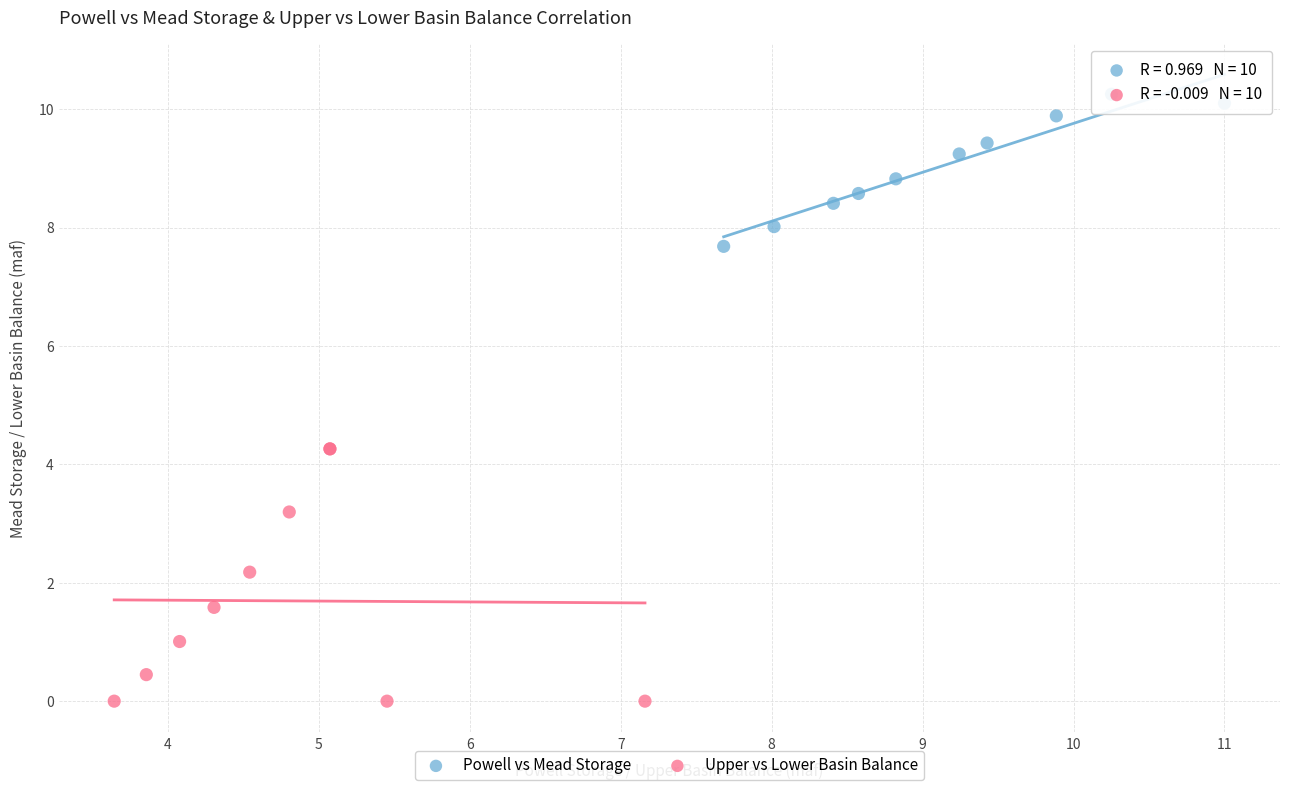

Which series contains the highest Y value?

Powell vs Mead Storage